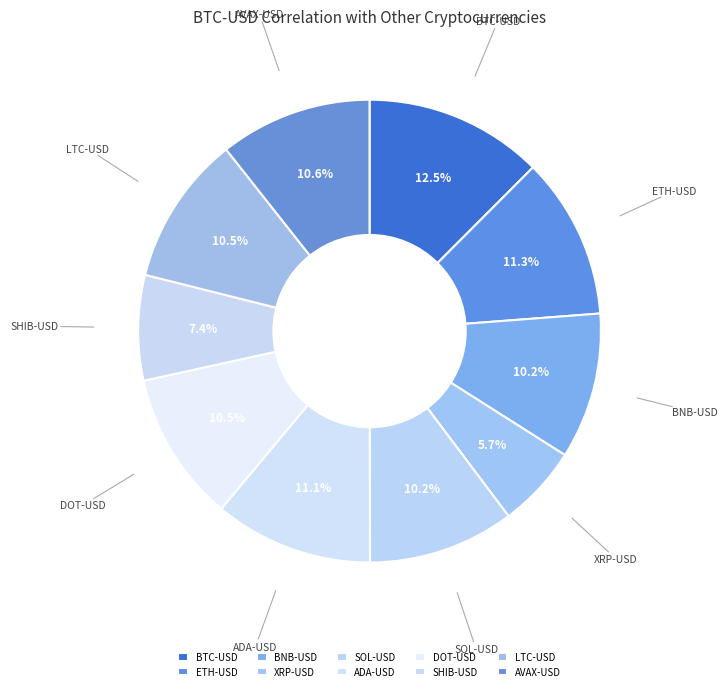

What is the largest slice in the pie chart?

BTC-USD